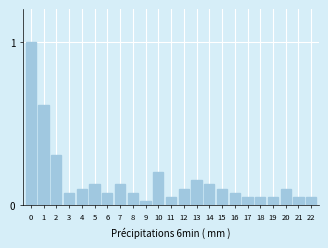

What is the value of the 1st bar from the left?

1.0